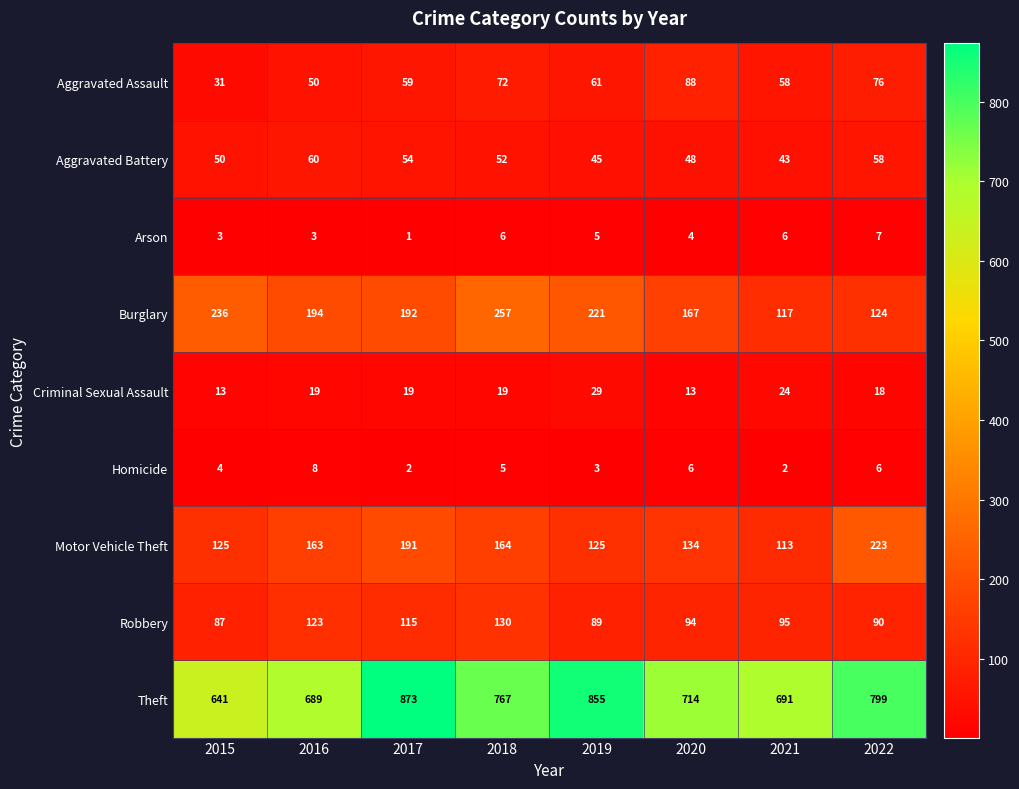

Between 2016 and 2021, which series saw the biggest shift?

Burglary